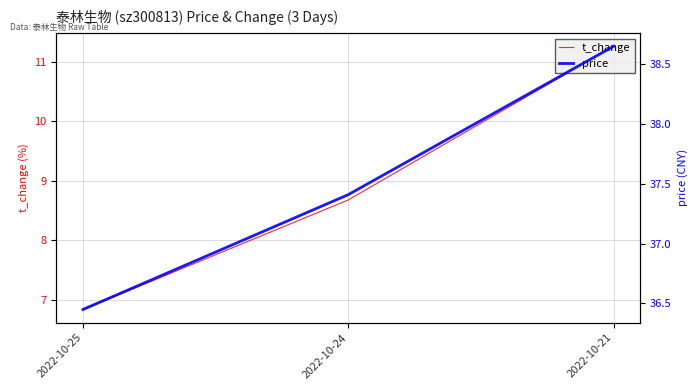

At how many categories does at least one series exceed 23?

3